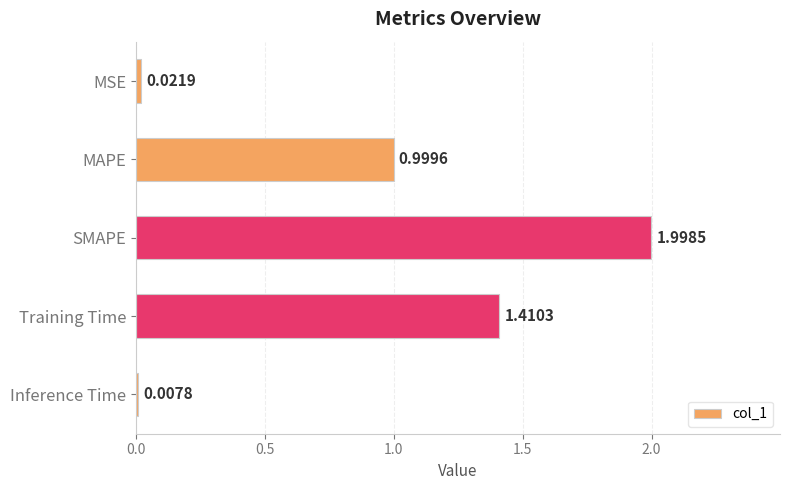

Which category has the lowest value across all series?

Inference Time